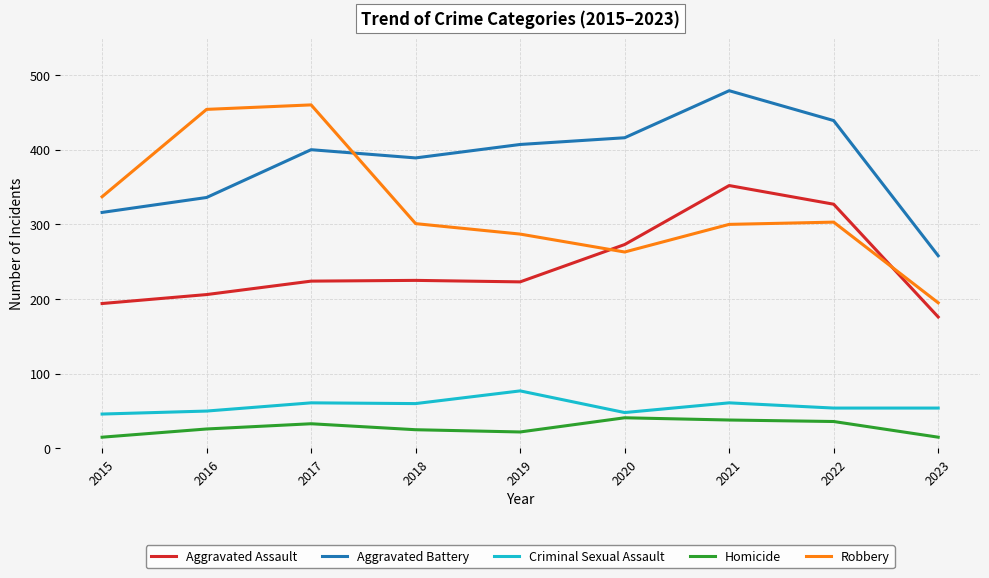

What is the approximate value of Aggravated Battery at 2017?

400